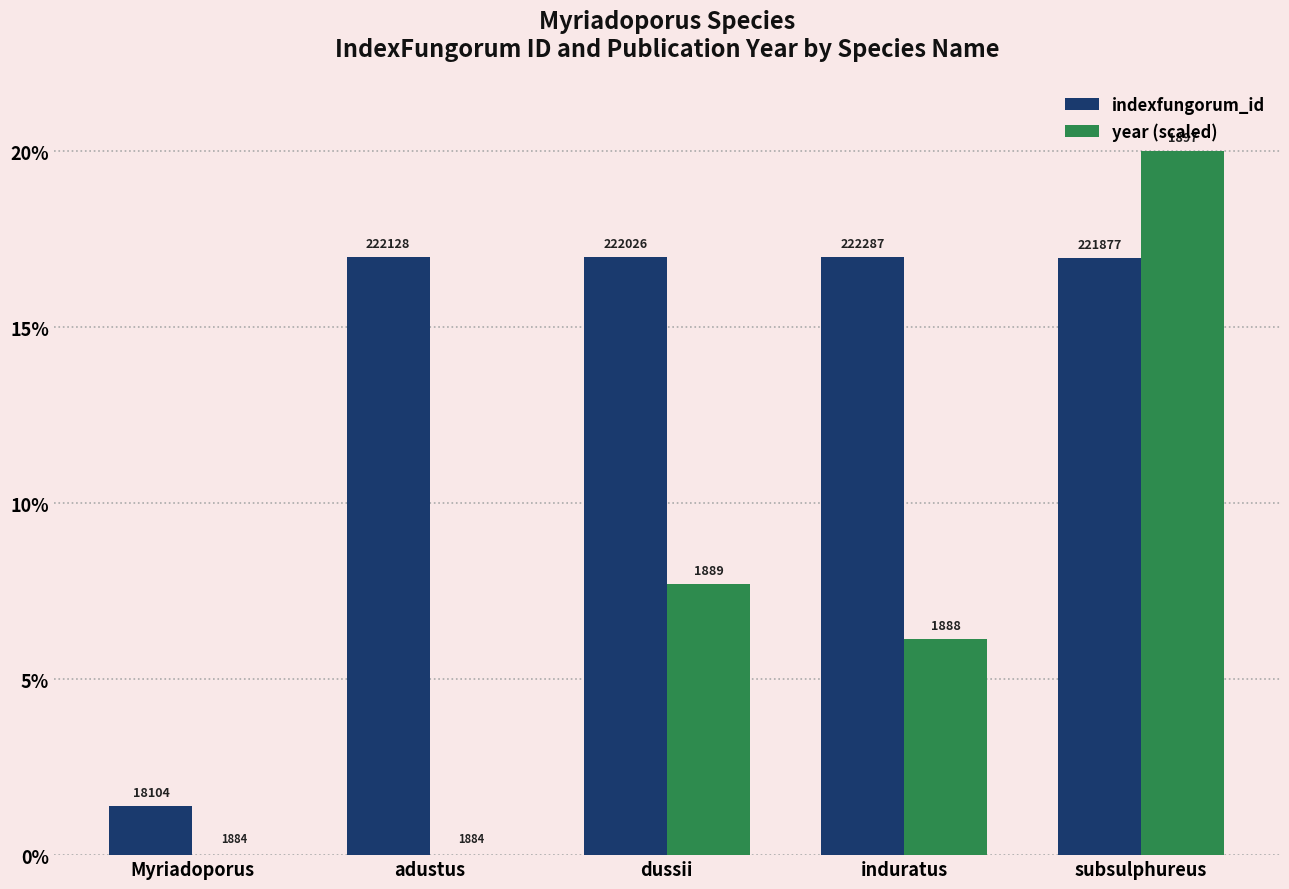

How many groups of bars are there?

5